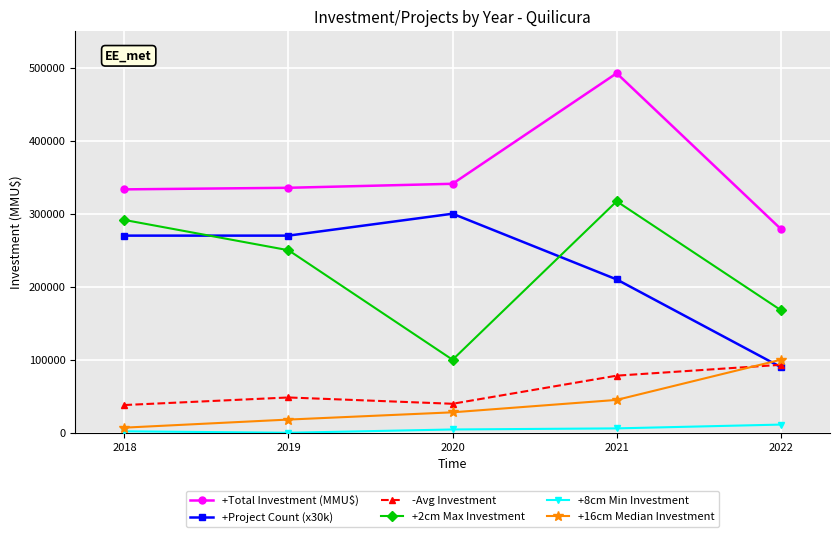

What is the sum of the +16cm Median Investment values at 2021 and 2019?

63080.0